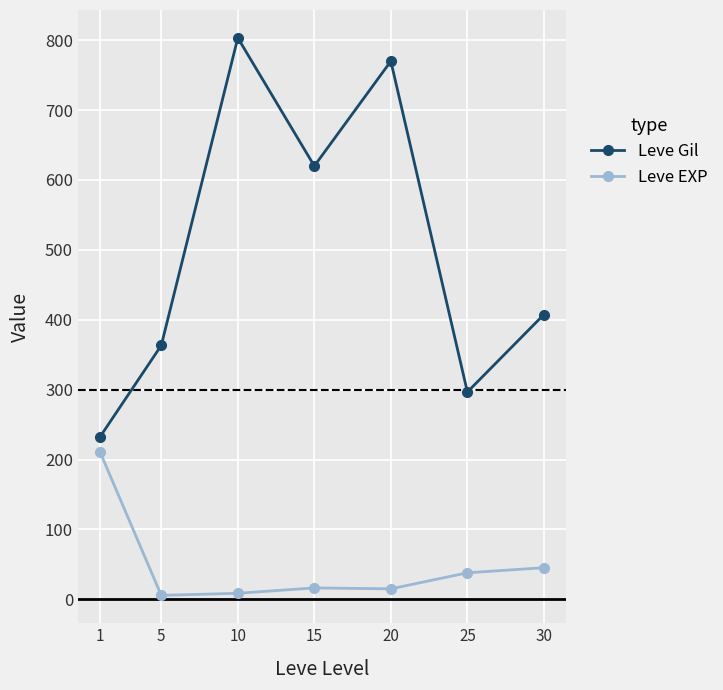

Which series has the largest total across all categories?

Leve Gil